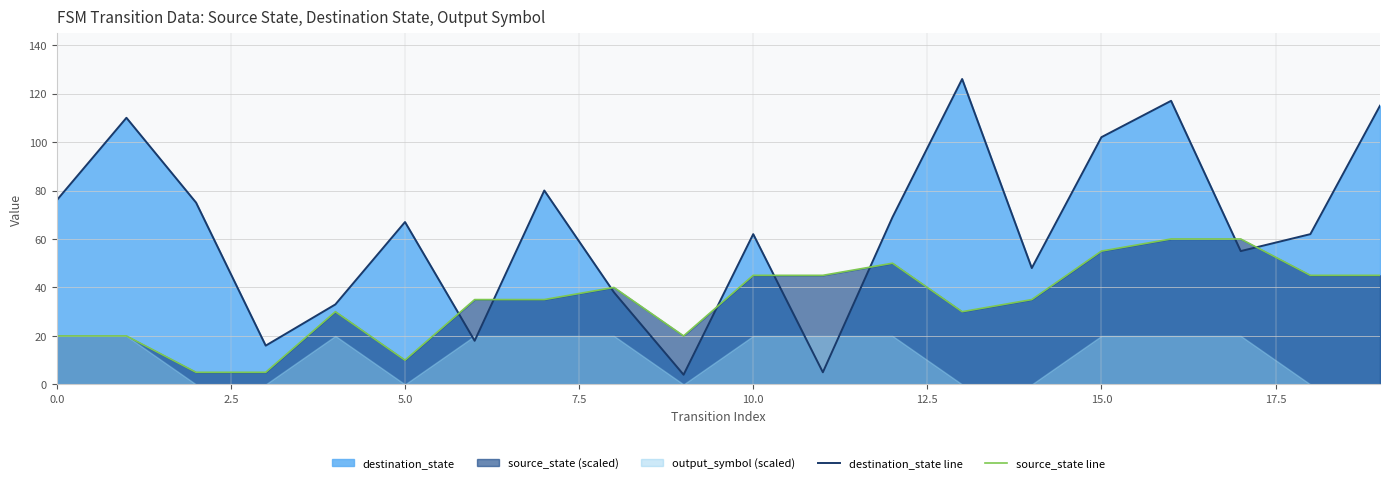

Reading left to right, extract all data points from this chart.

destination_state line: 76	110	75	16	33	67	18	80	38	4	62	5	69	126	48	102	117	55	62	115
source_state line: 20	20	5	5	30	10	35	35	40	20	45	45	50	30	35	55	60	60	45	45